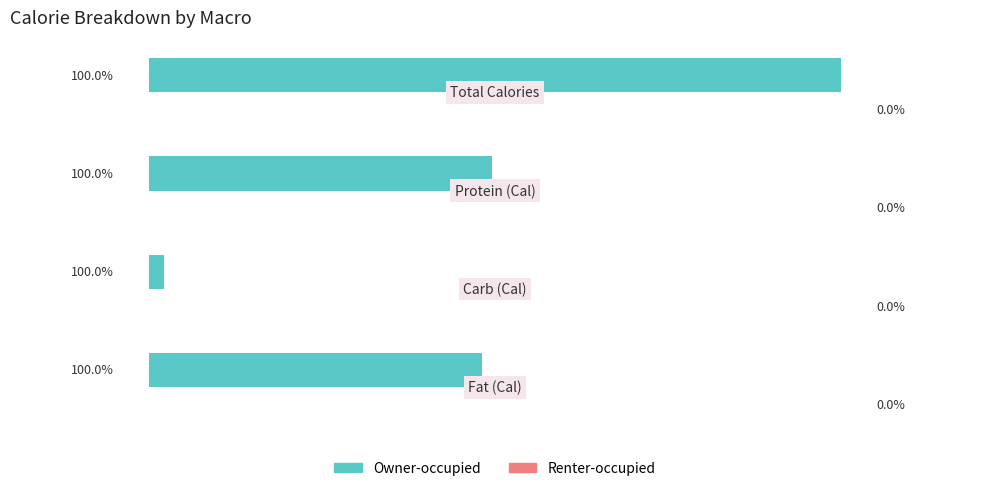

Are the bars horizontal?

Yes